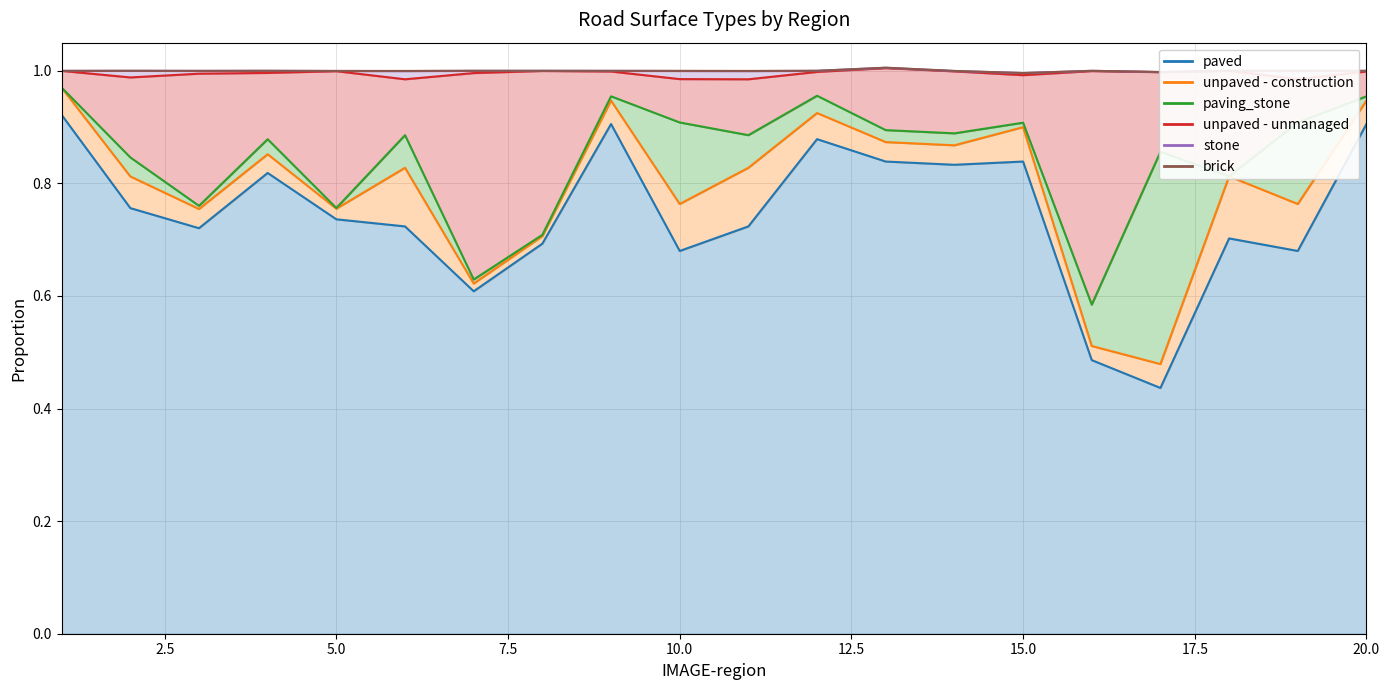

True or false: paving_stone and stone cross at least once.

False